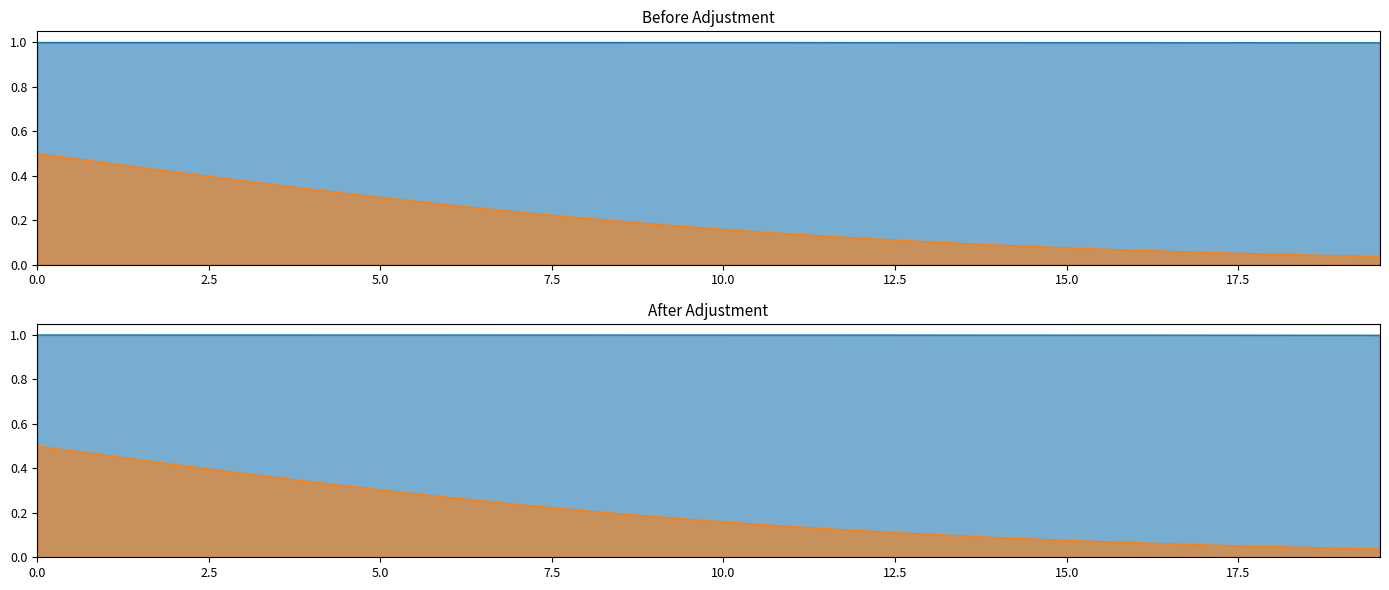

What are all the series names shown in the legend?

S_line, C_line